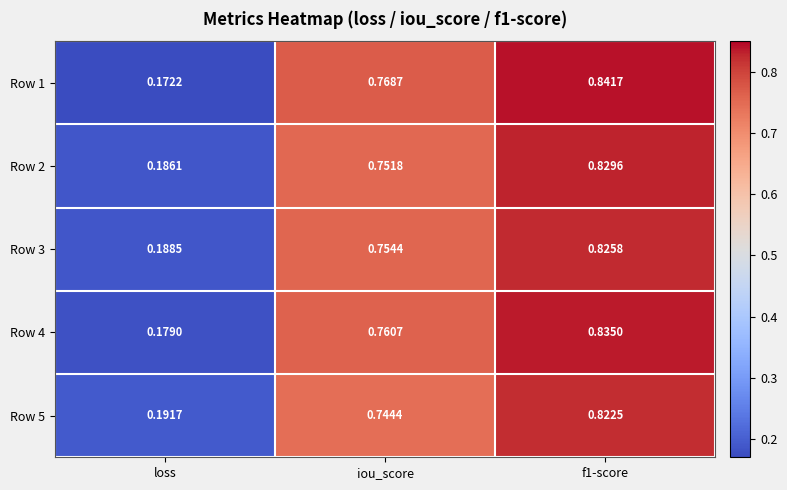

What is the total value across all series at loss?

0.9